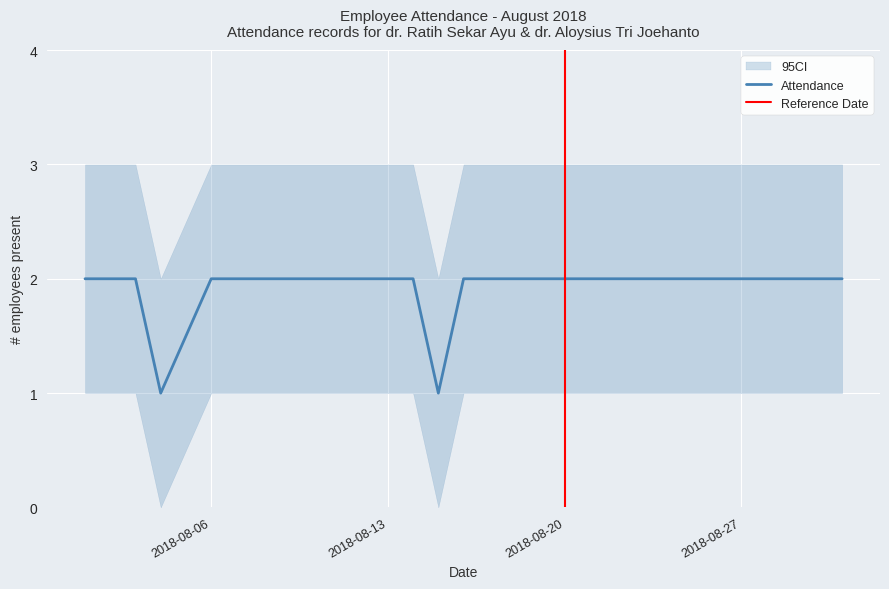

True or false: CI_upper and Attendance Count intersect in this chart.

False